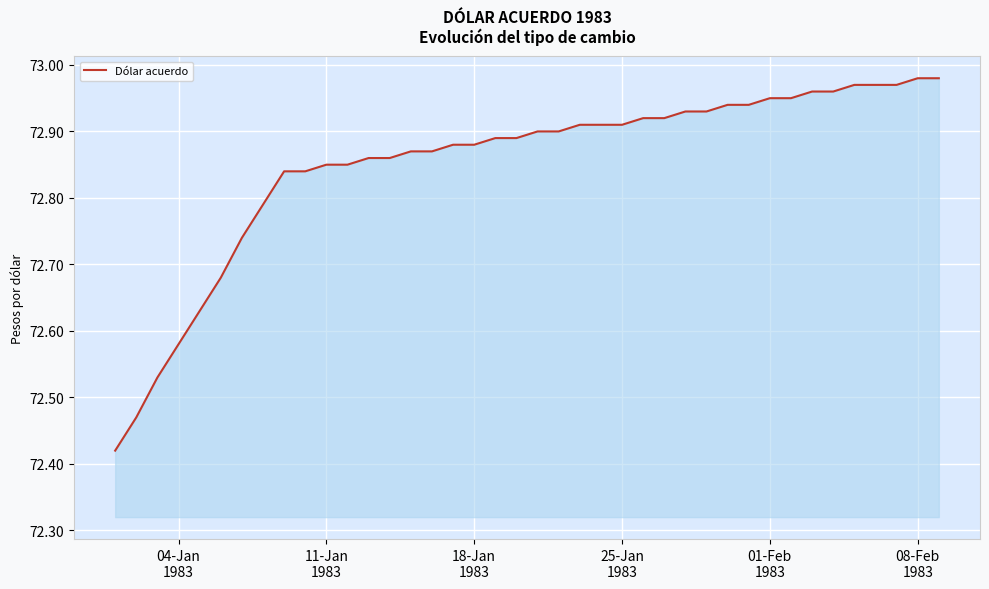

What is the difference between the maximum and minimum values?

0.6